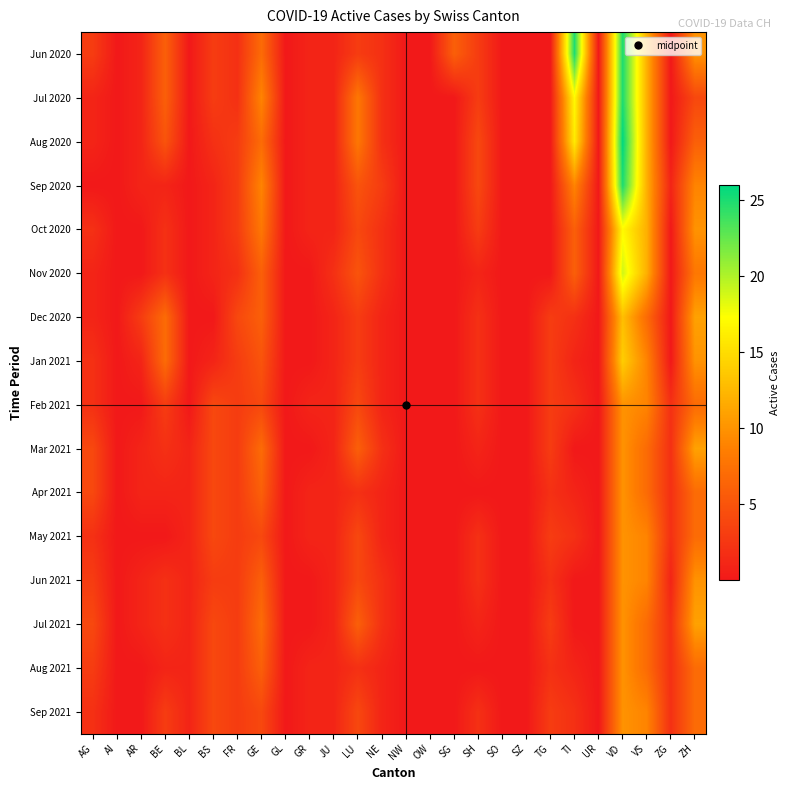

List the series in order of their peak value, lowest first.

Feb 2021, Apr 2021, May 2021, Jun 2021, Aug 2021, Sep 2021, Mar 2021, Jul 2021, Dec 2020, Jan 2021, Oct 2020, Nov 2020, Jun 2020, Jul 2020, Sep 2020, Aug 2020